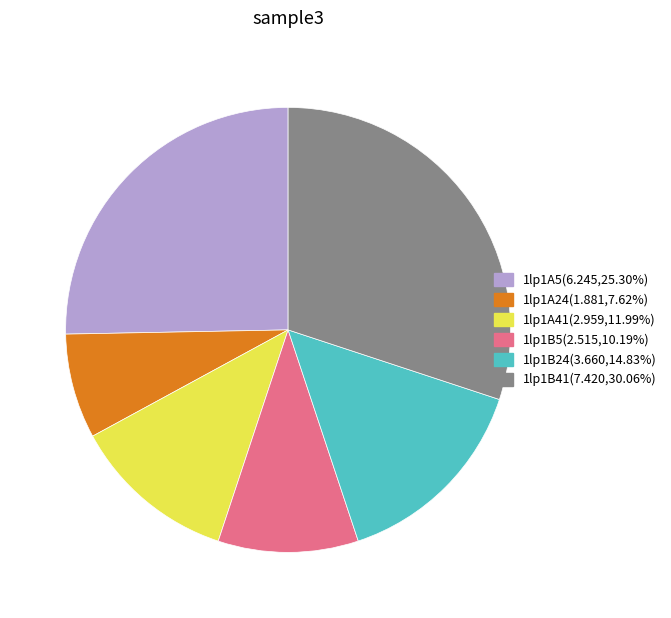

Which has a higher value, 1lp1A5 or 1lp1B5?

1lp1A5